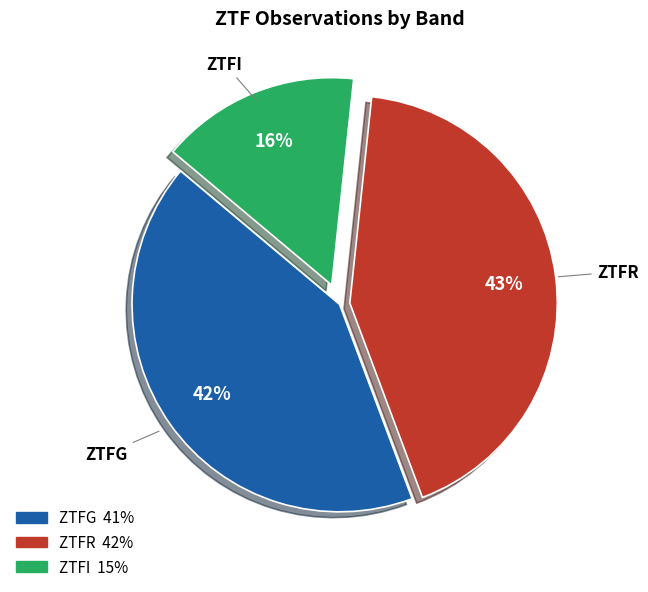

Is there a majority slice in this chart?

No